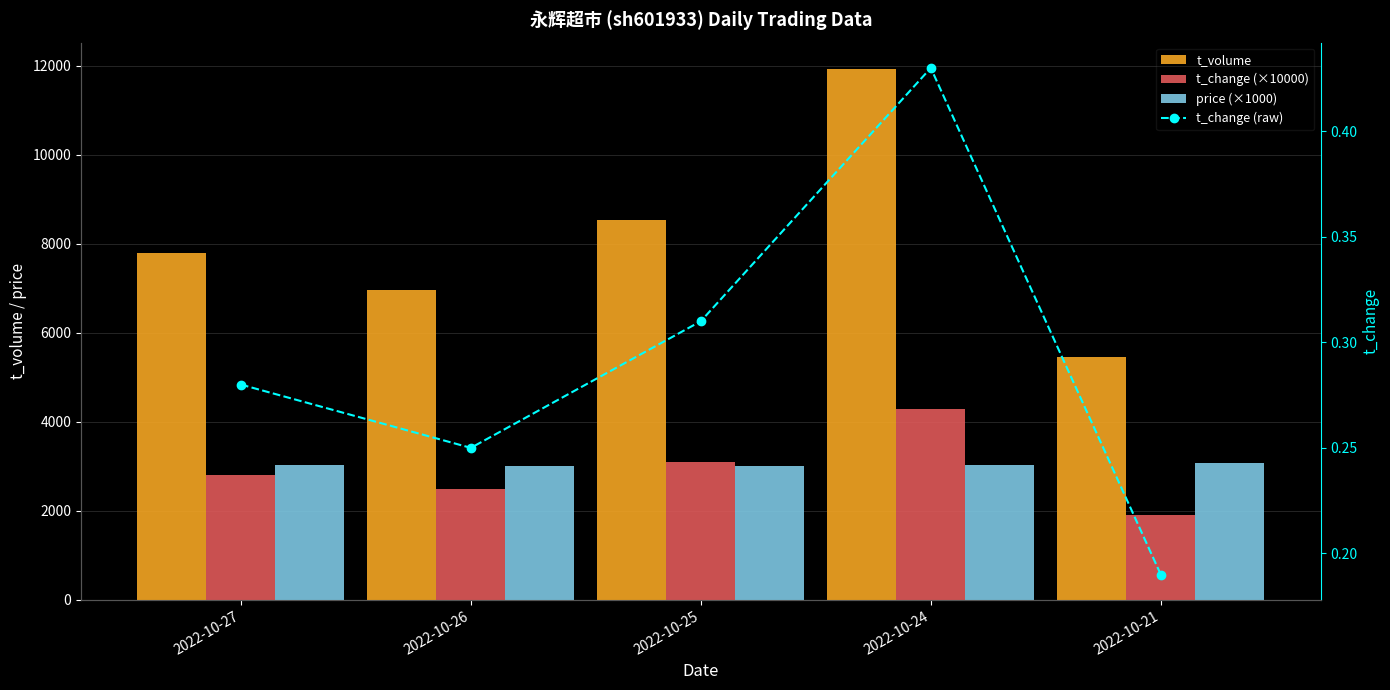

Which has a higher value, 2022-10-25 or 2022-10-24?

2022-10-24